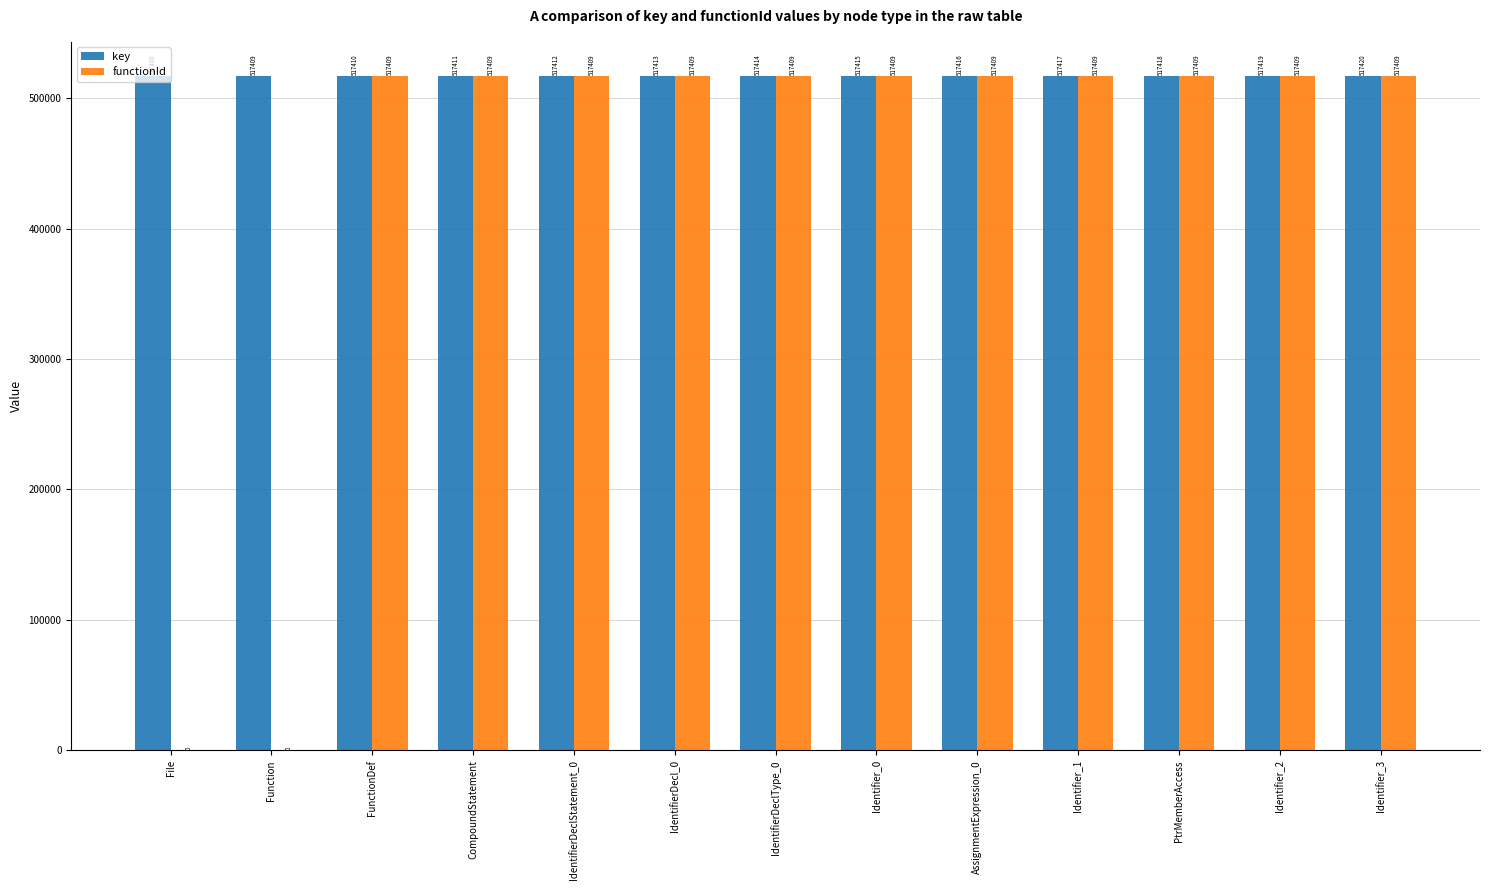

Which series has the largest total across all categories?

key